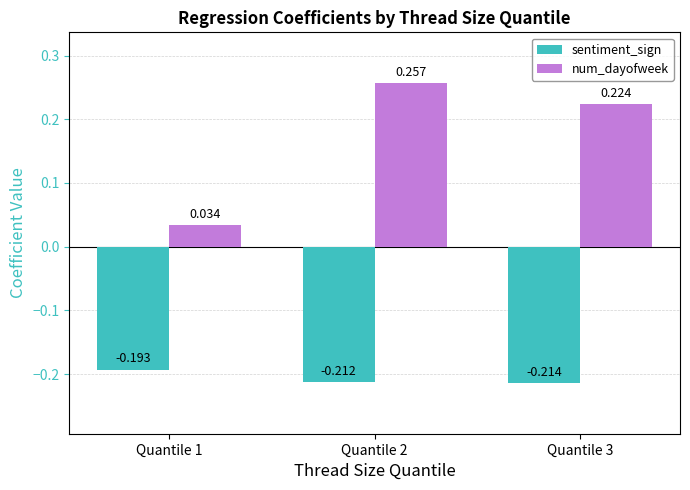

List the series in order of their overall mean, highest first.

num_dayofweek, sentiment_sign